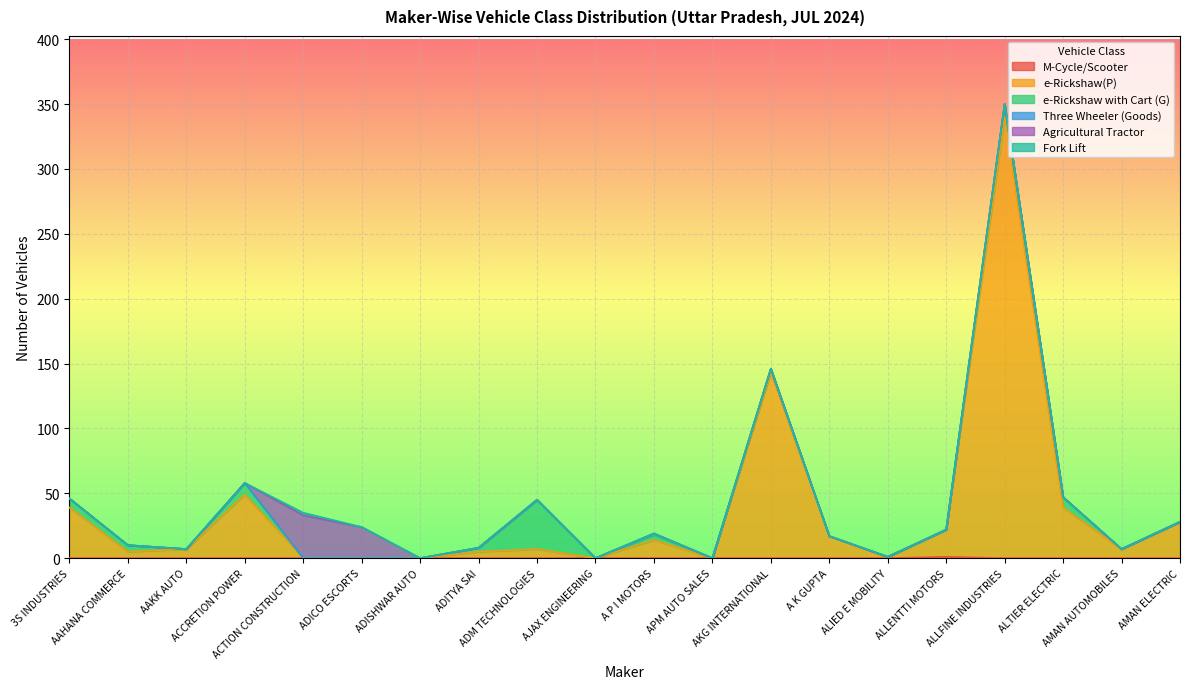

Between A K GUPTA and APM AUTO SALES, which is larger?

A K GUPTA